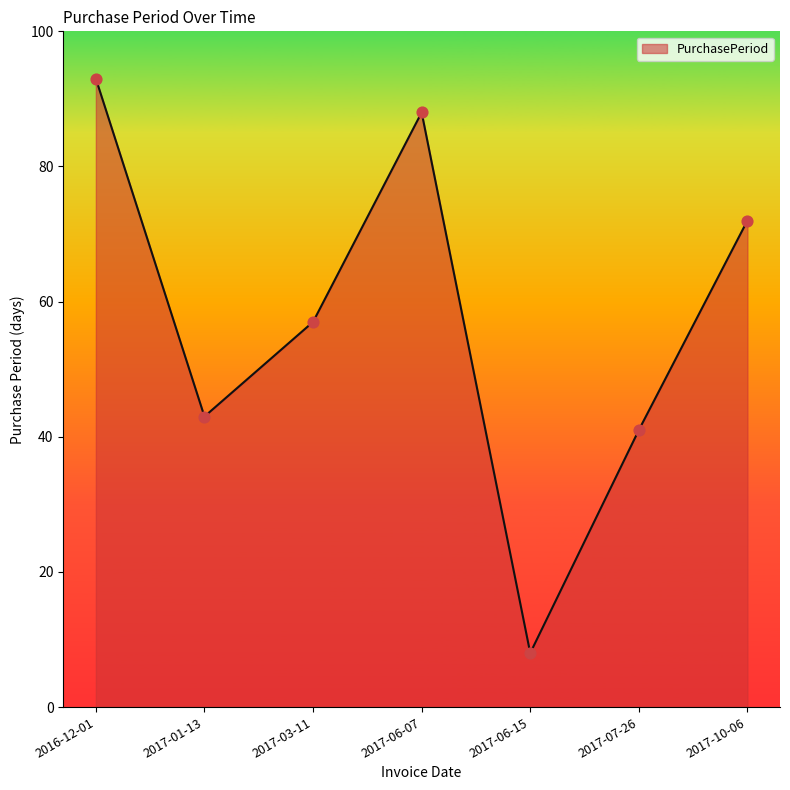

What is the change in value from 2016-12-01 to 2017-10-06?

-21